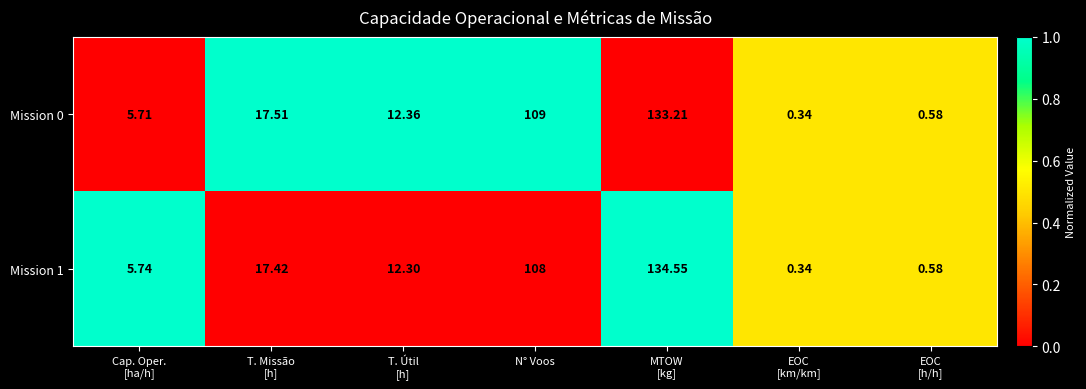

Where is Mission 1 nearest to the value 67?

N° Voos